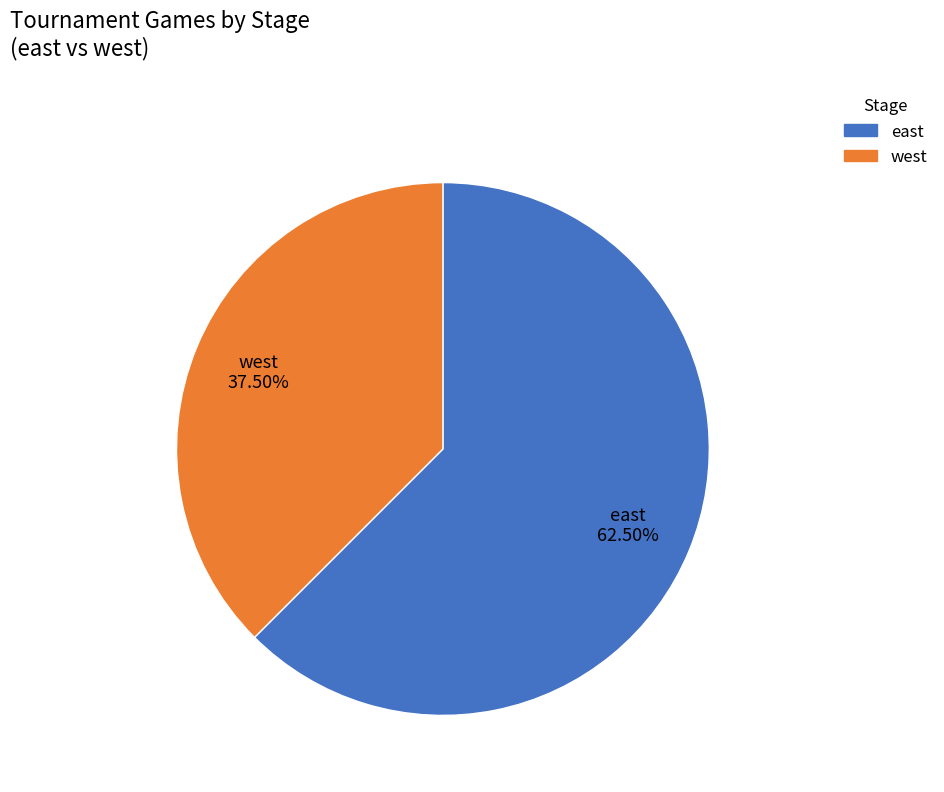

How many slices are in this pie chart?

2